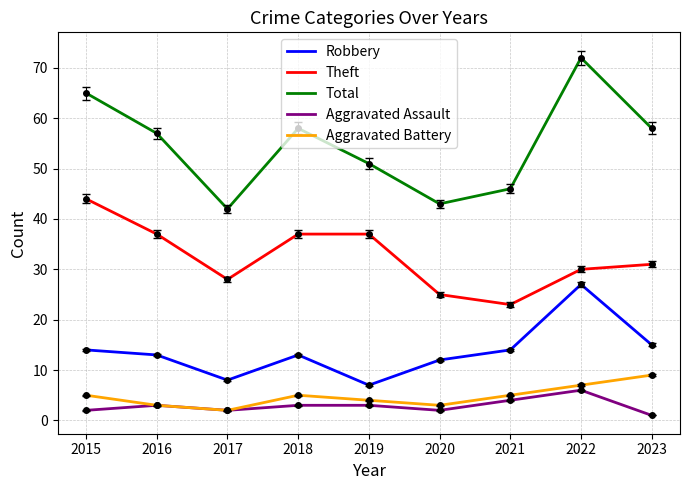

The Theft series shows 23 at 2015. True or false?

False